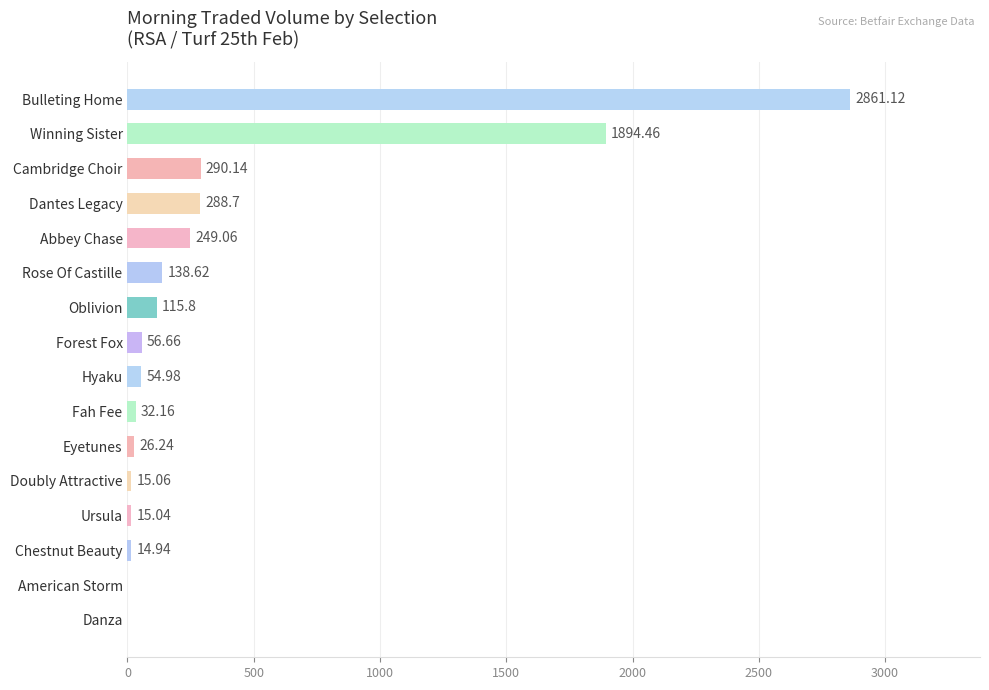

What is the change in value from Chestnut Beauty to Doubly Attractive?

+0.1